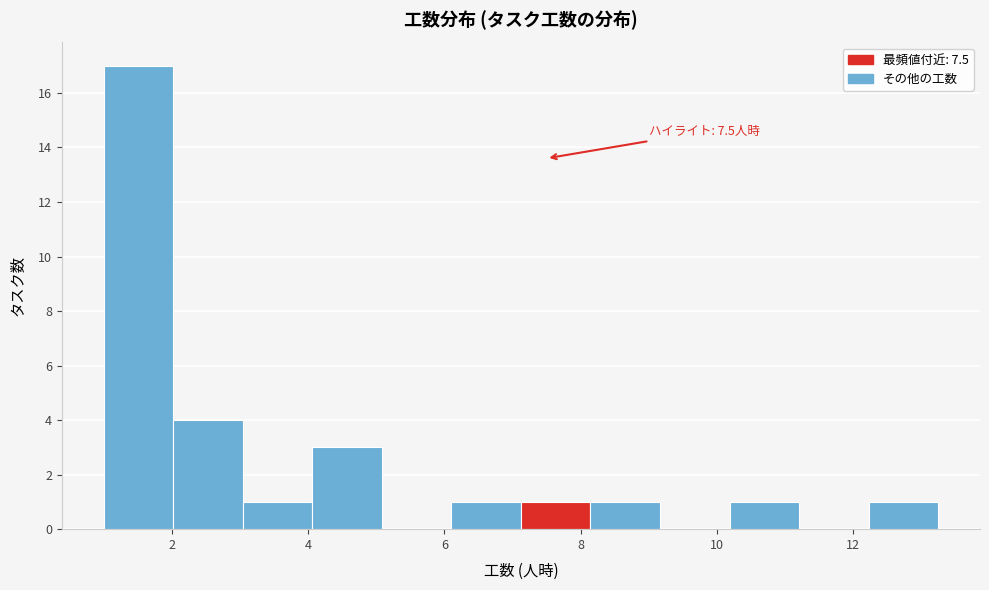

Over which range of the x-axis is the bar tallest?

1.0 to 2.0